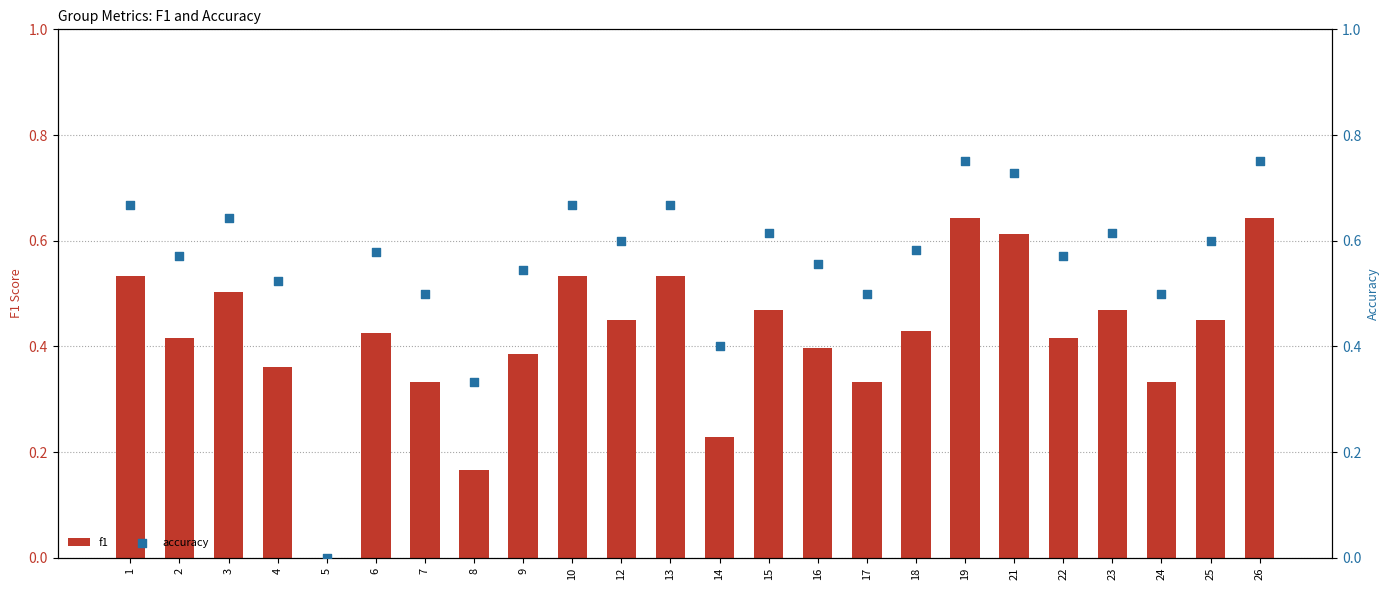

At how many categories does at least one series exceed 0?

23